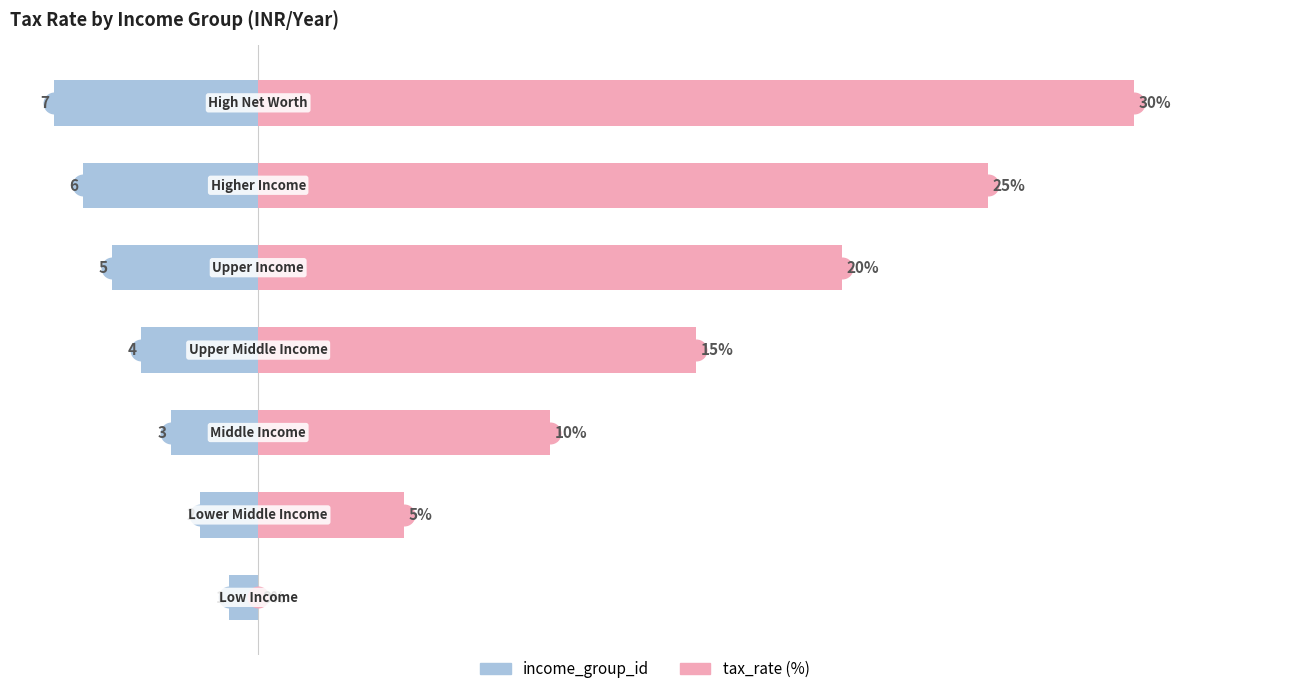

Which series has the widest spread of Y values?

tax_rate (%)